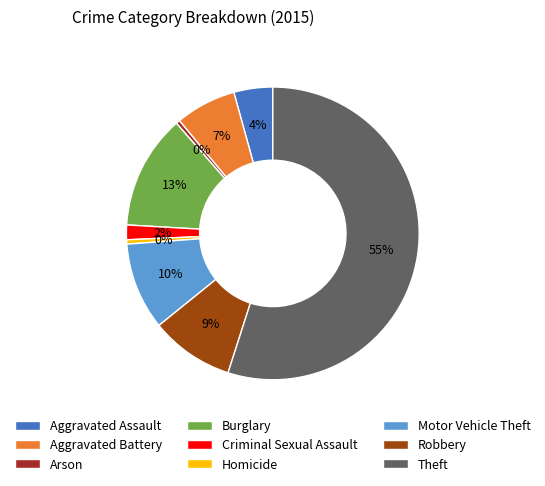

Count the number of slices in the pie.

9